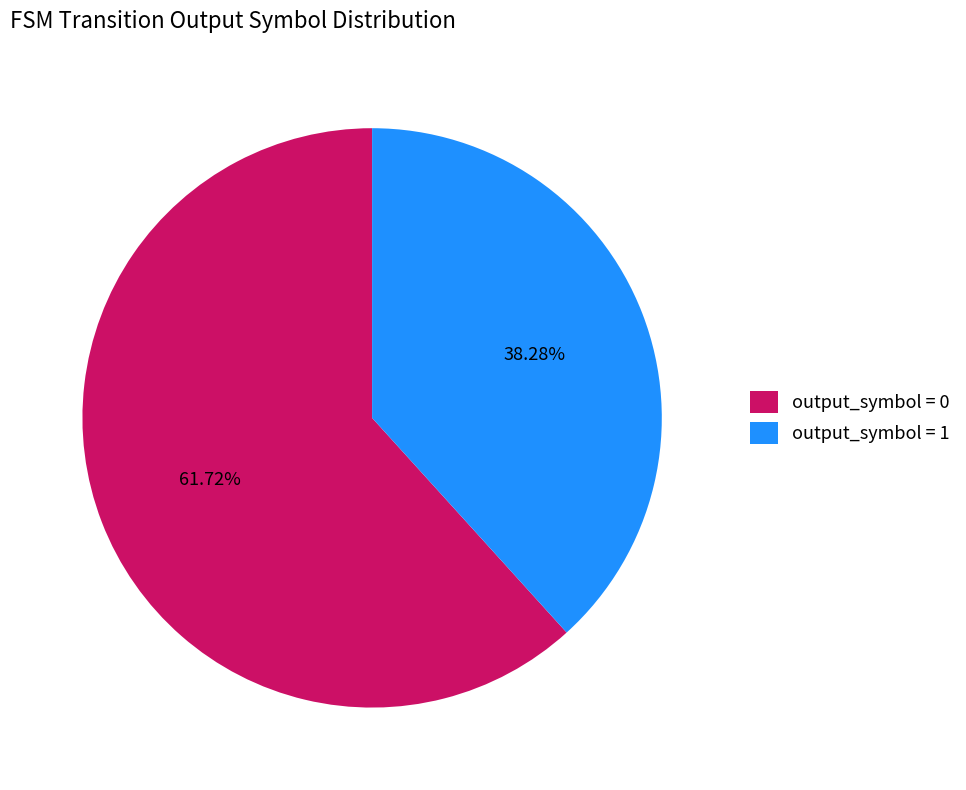

Which category has the smallest portion of the pie?

output_symbol = 1